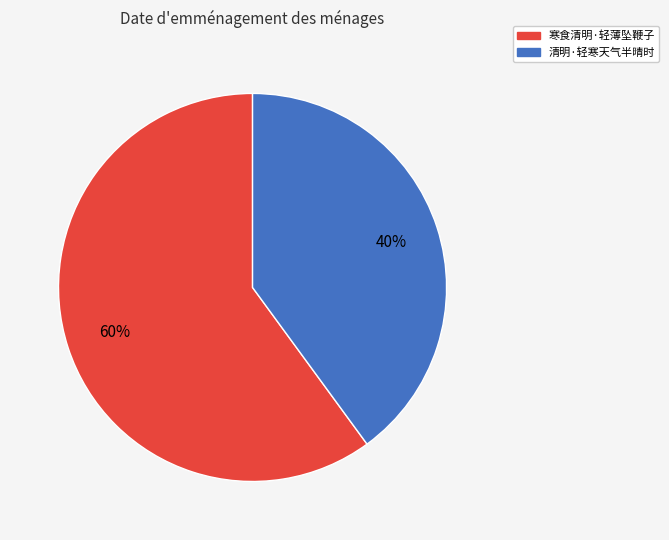

Which slice is the smallest?

清明·轻寒天气半晴时